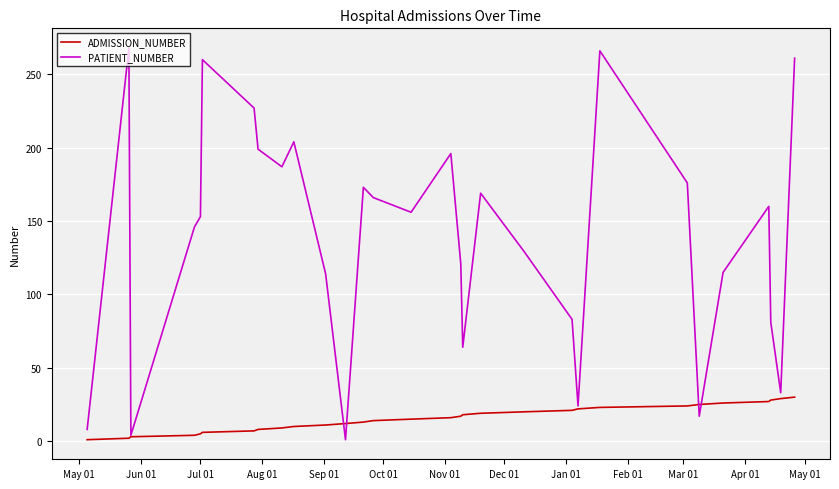

Rank the series by their average value, from highest to lowest.

PATIENT_NUMBER, ADMISSION_NUMBER